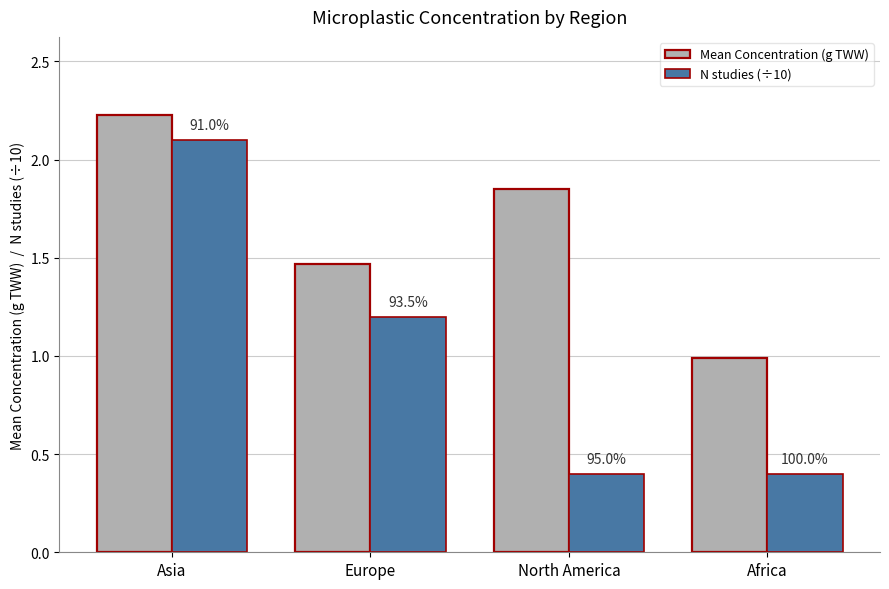

What are all the series names shown in the legend?

Mean Concentration (g TWW), N studies (÷10)